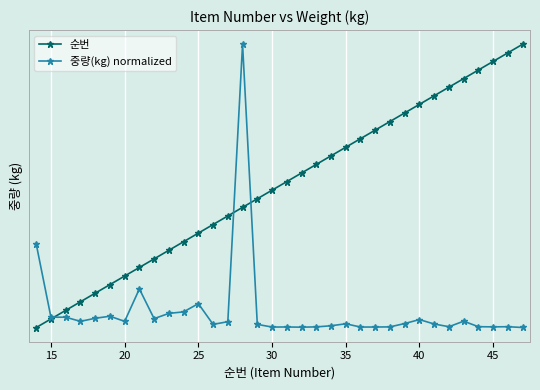

True or false: 순번 and 중량(kg) normalized cross at least once.

True